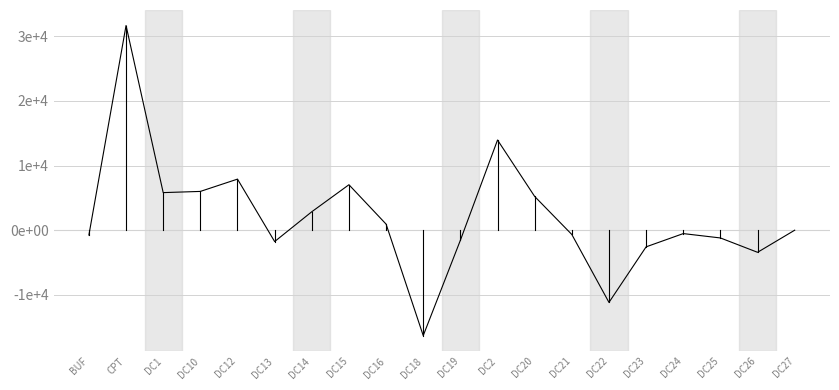

Does the chart have visible grid lines?

Yes